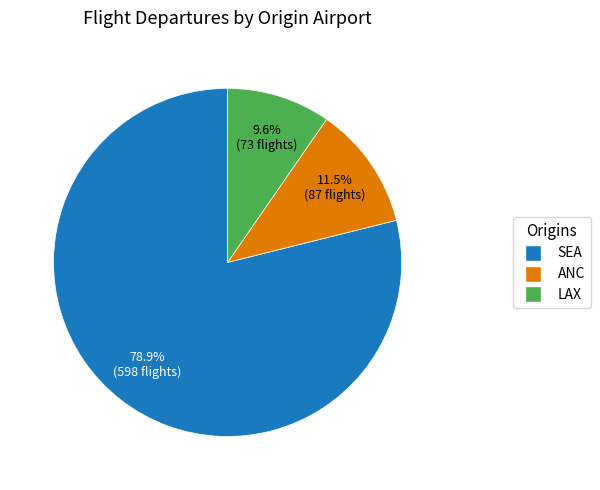

Does any single category account for the majority?

Yes